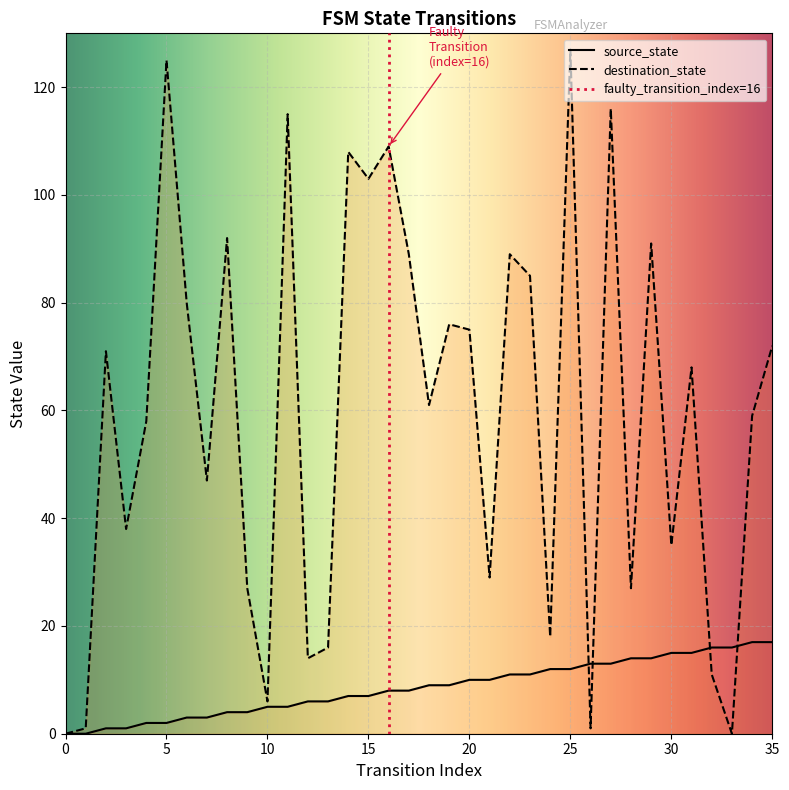

How many intersections are there between source_state and destination_state?

4